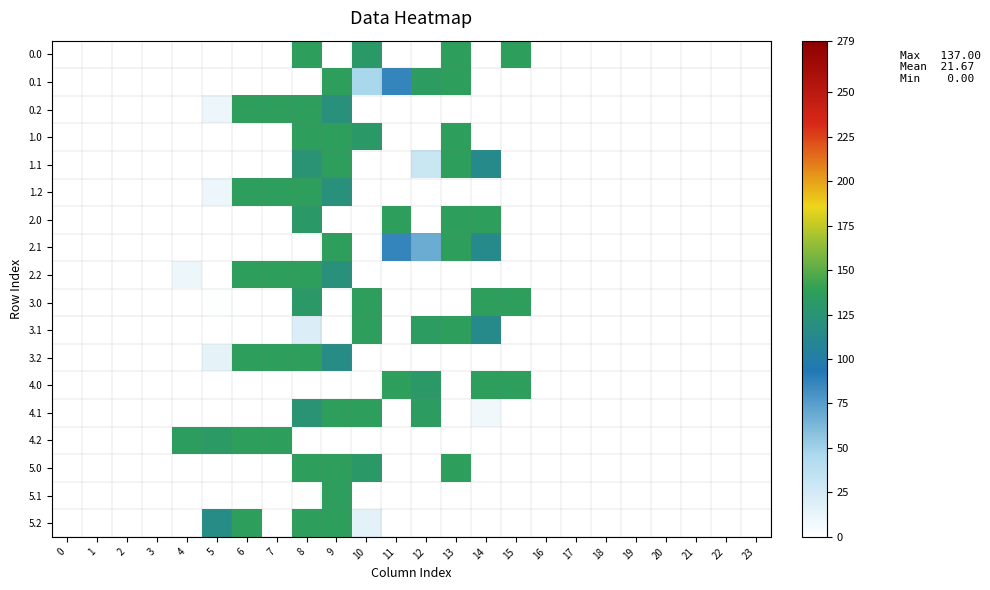

Which has a higher value, 8 or 19?

8